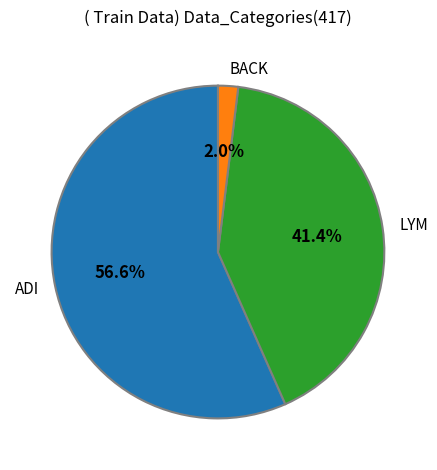

Is there a majority slice in this chart?

Yes